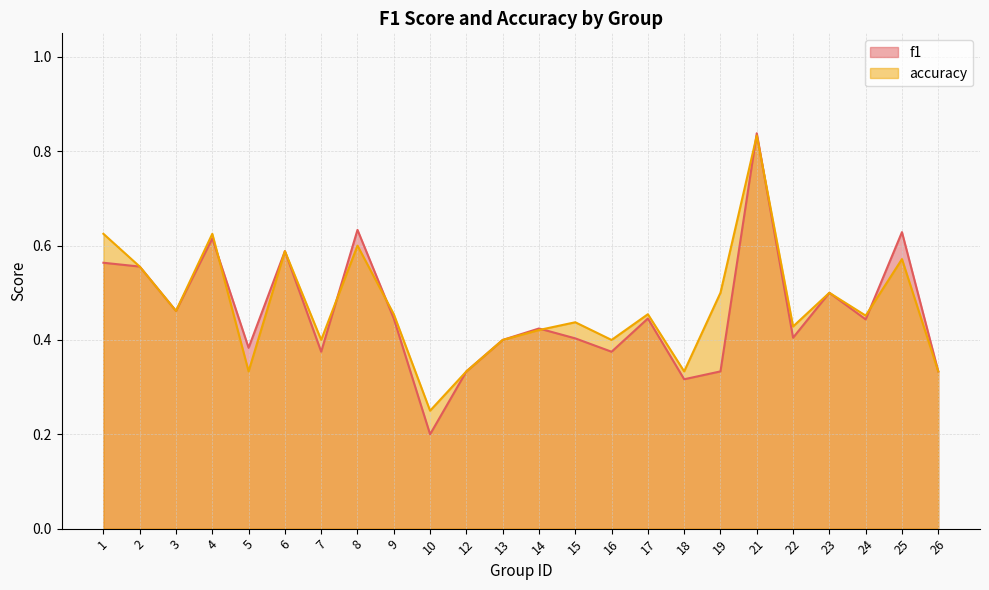

How many lines are shown in the chart?

2